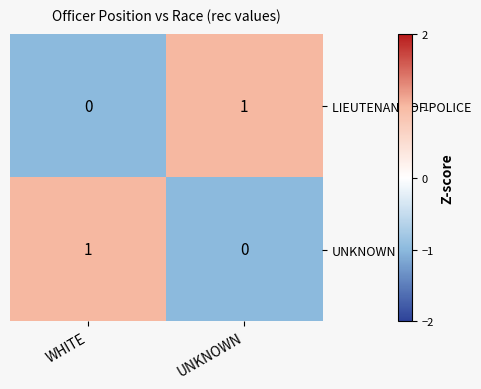

At UNKNOWN, list the series in order from largest to smallest.

LIEUTENANT OF POLICE, UNKNOWN